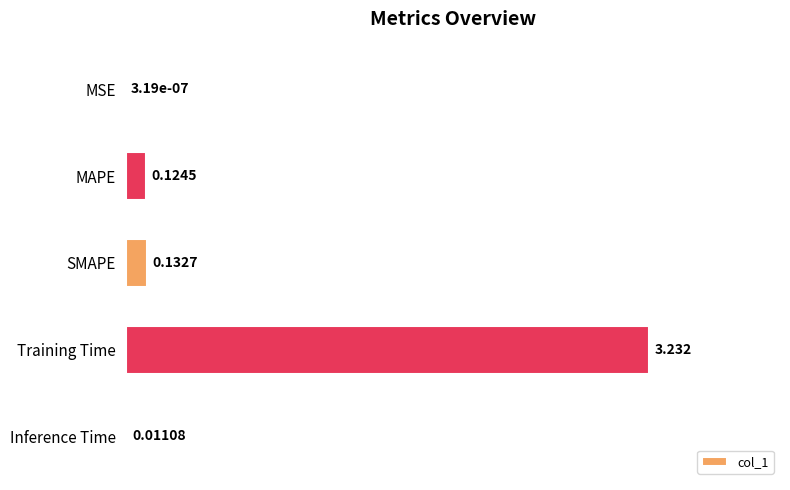

Where is the data nearest to the value 1?

SMAPE